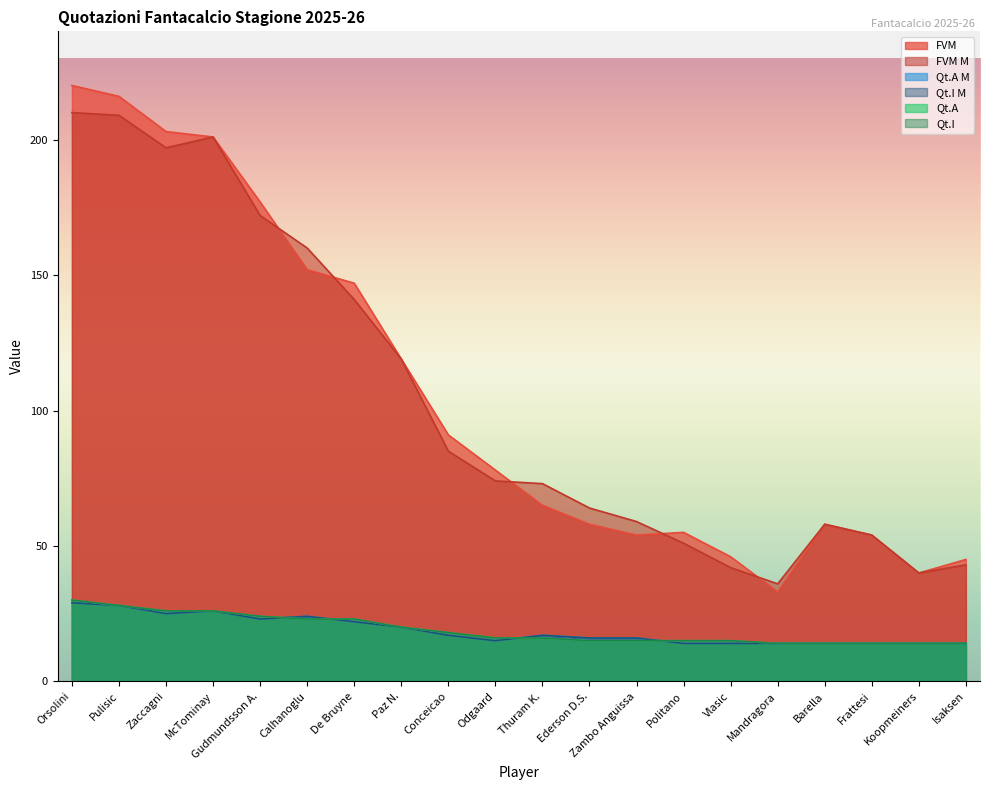

Which category has the lowest value in the FVM series?

Mandragora